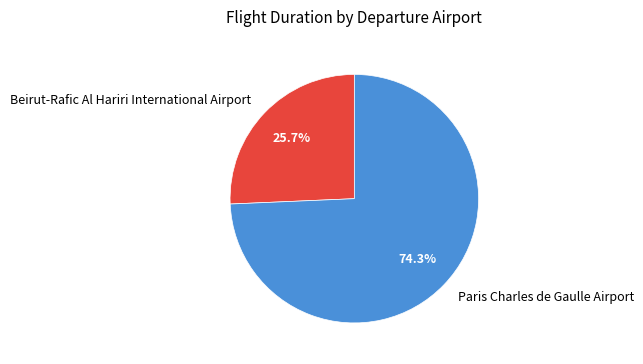

How many segments does this pie chart have?

2